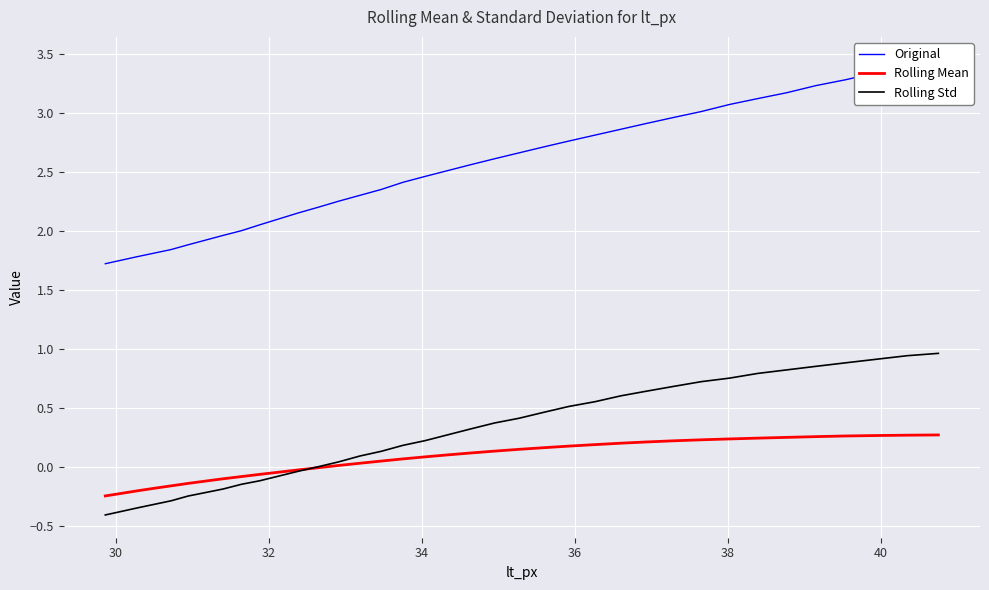

How many data points in Rolling Mean are above 0?

24